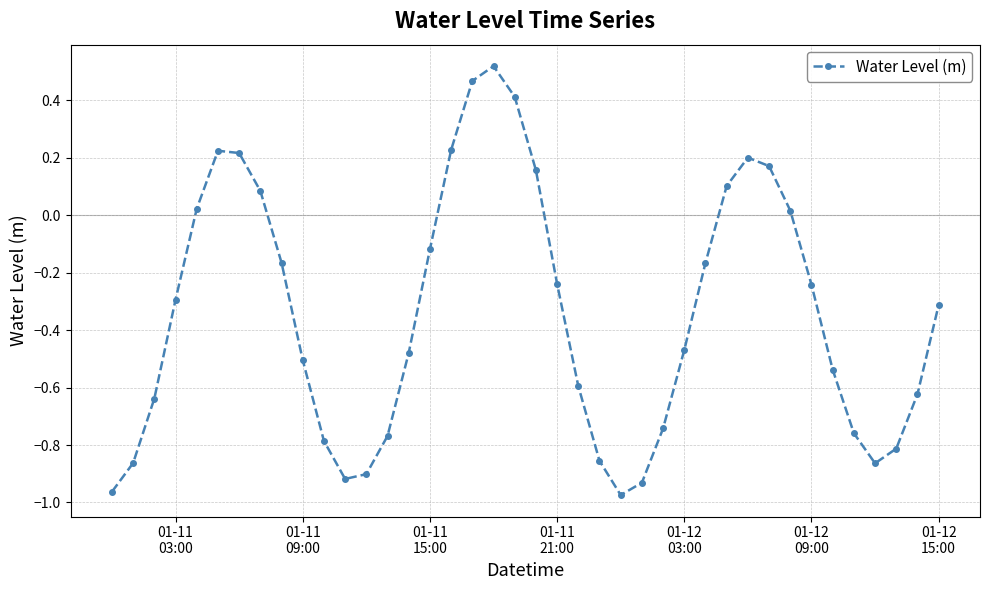

What is the value of the 4th point from the left?

-0.3